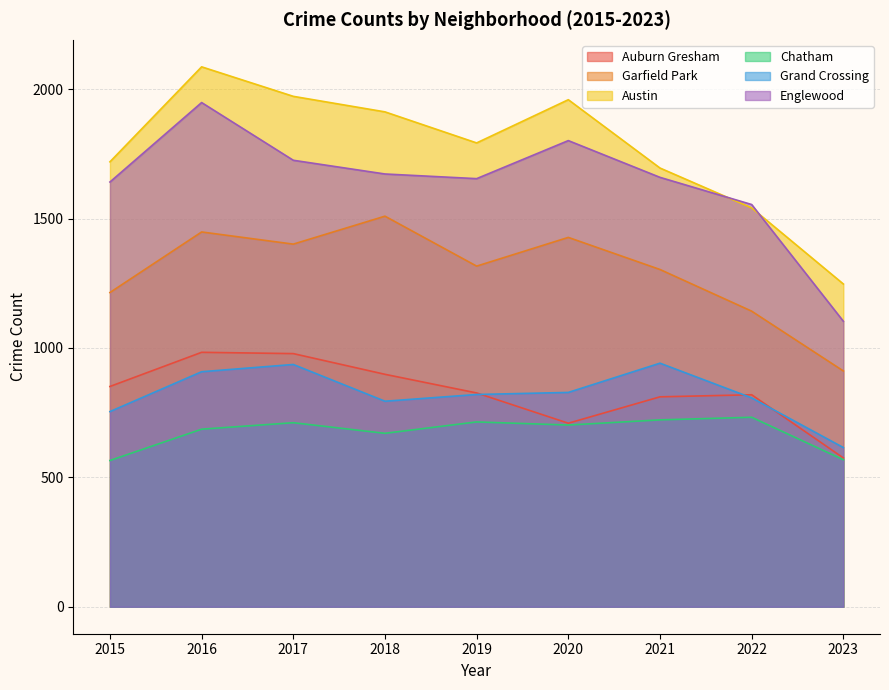

Is the value of Chatham at 2021 greater than the value of Garfield Park at 2020?

No